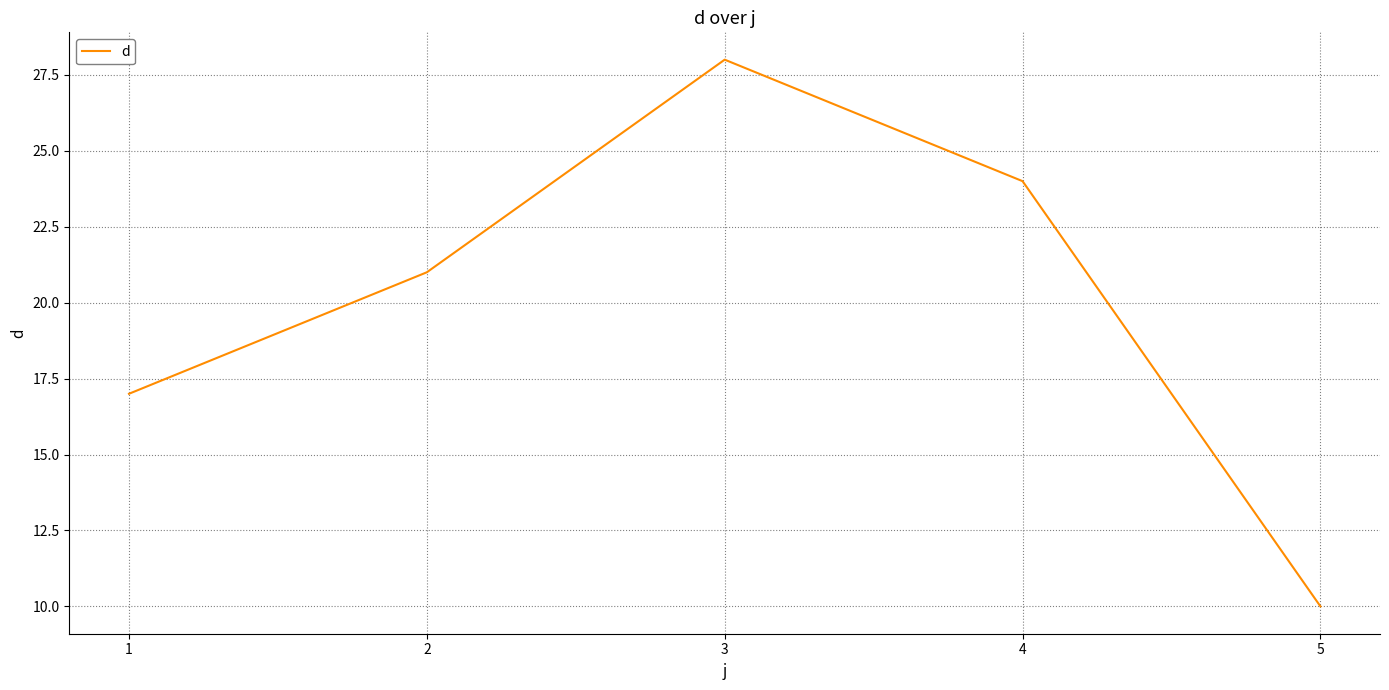

Which category has the lowest value across all series?

5